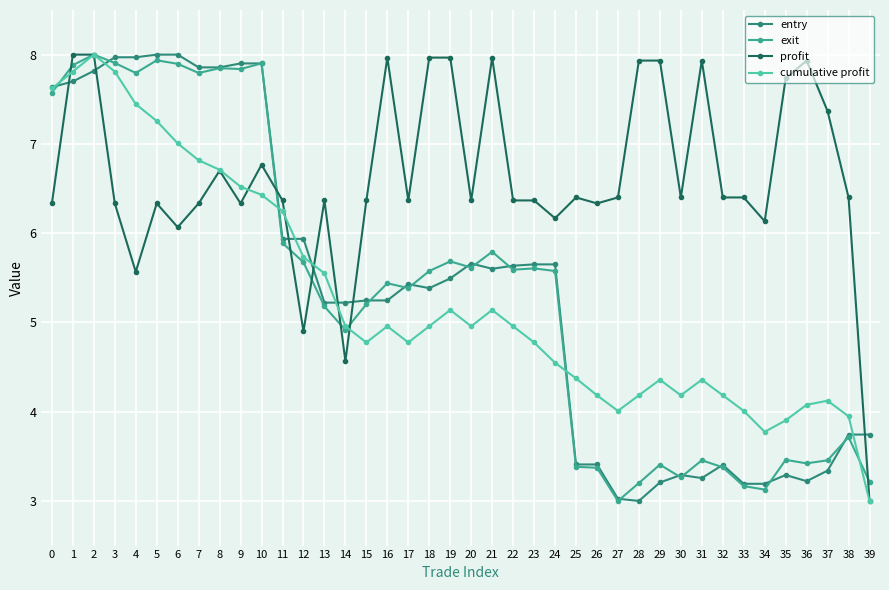

What is the difference between the second highest and second lowest values in the entry series?

5.0